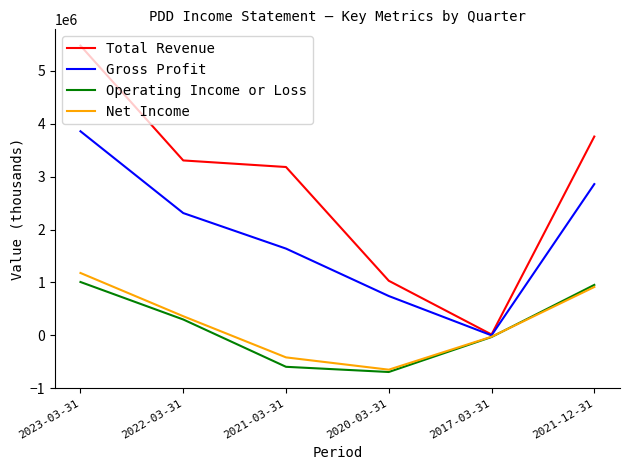

Is it true that Total Revenue equals 2184099 at 2021-03-31?

False